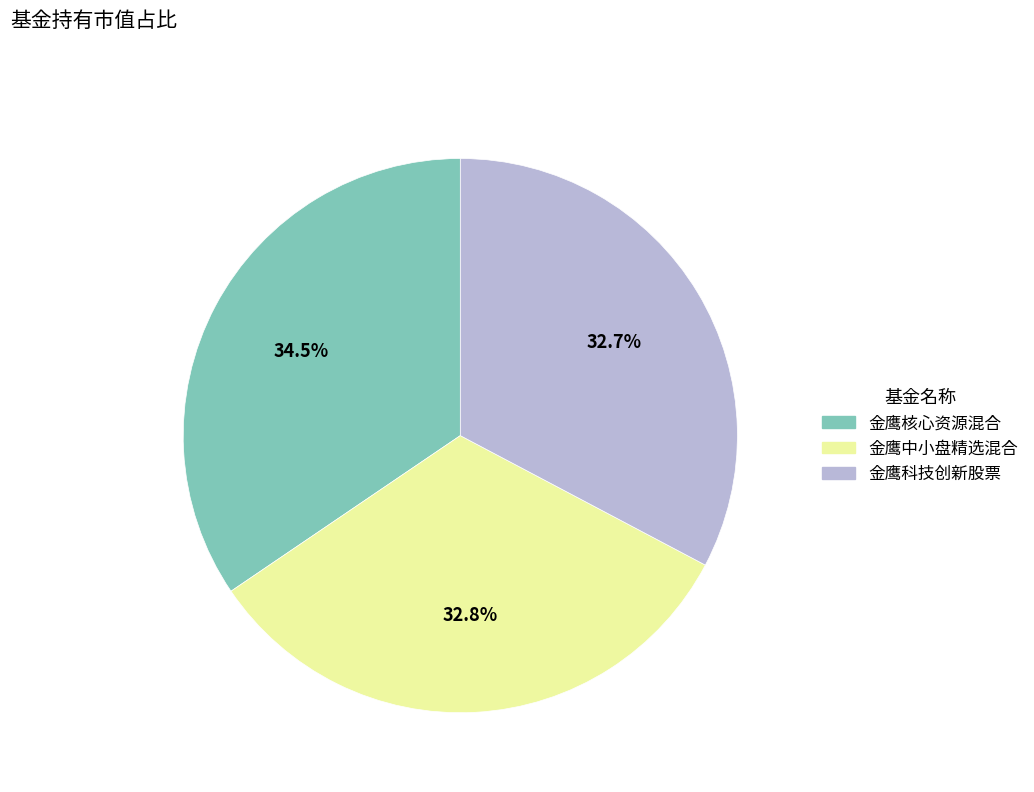

Does 金鹰科技创新股票 account for over 50% of the chart?

No